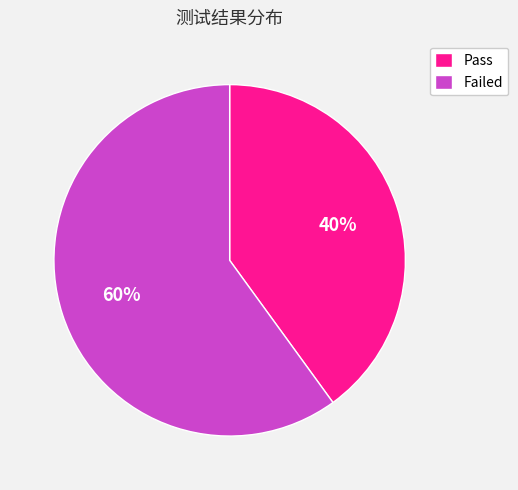

Does Failed account for over 50% of the chart?

Yes